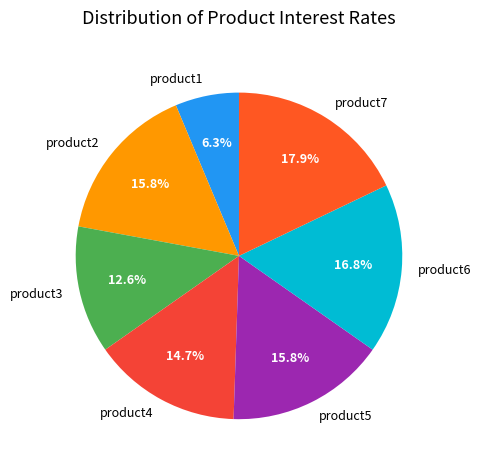

Do product3 and product4 together represent more than half of the pie?

No